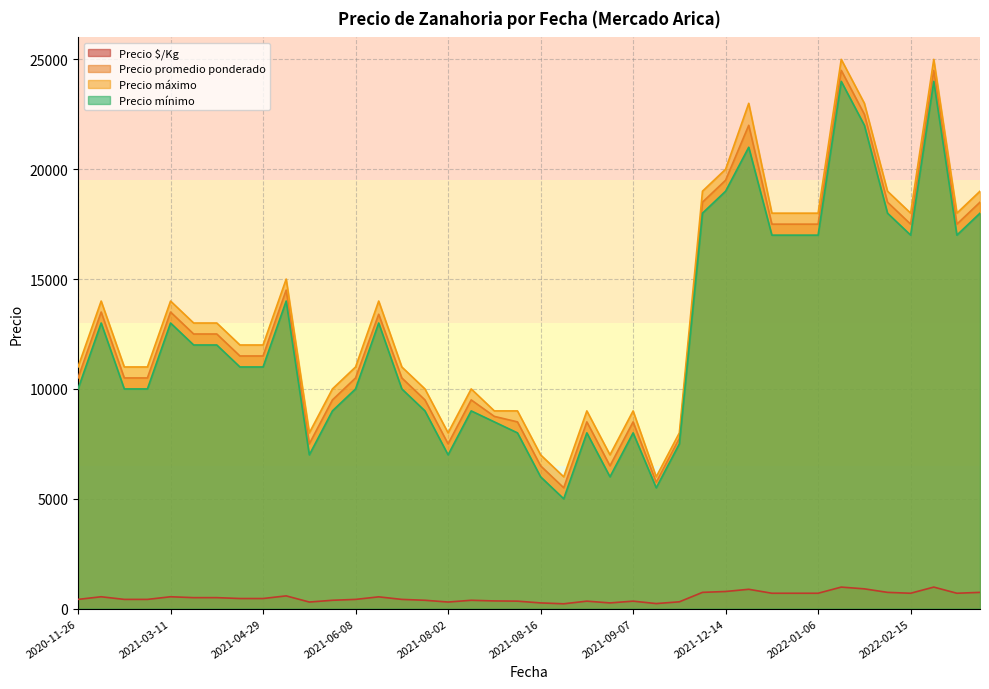

The value of Precio máximo at 2022-01-06 is 27400. True or false?

False